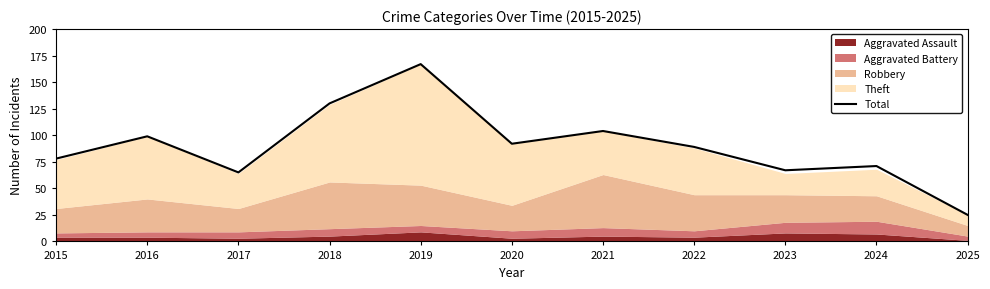

Rank the categories by value from highest to lowest.

2019, 2018, 2021, 2016, 2020, 2022, 2015, 2024, 2023, 2017, 2025